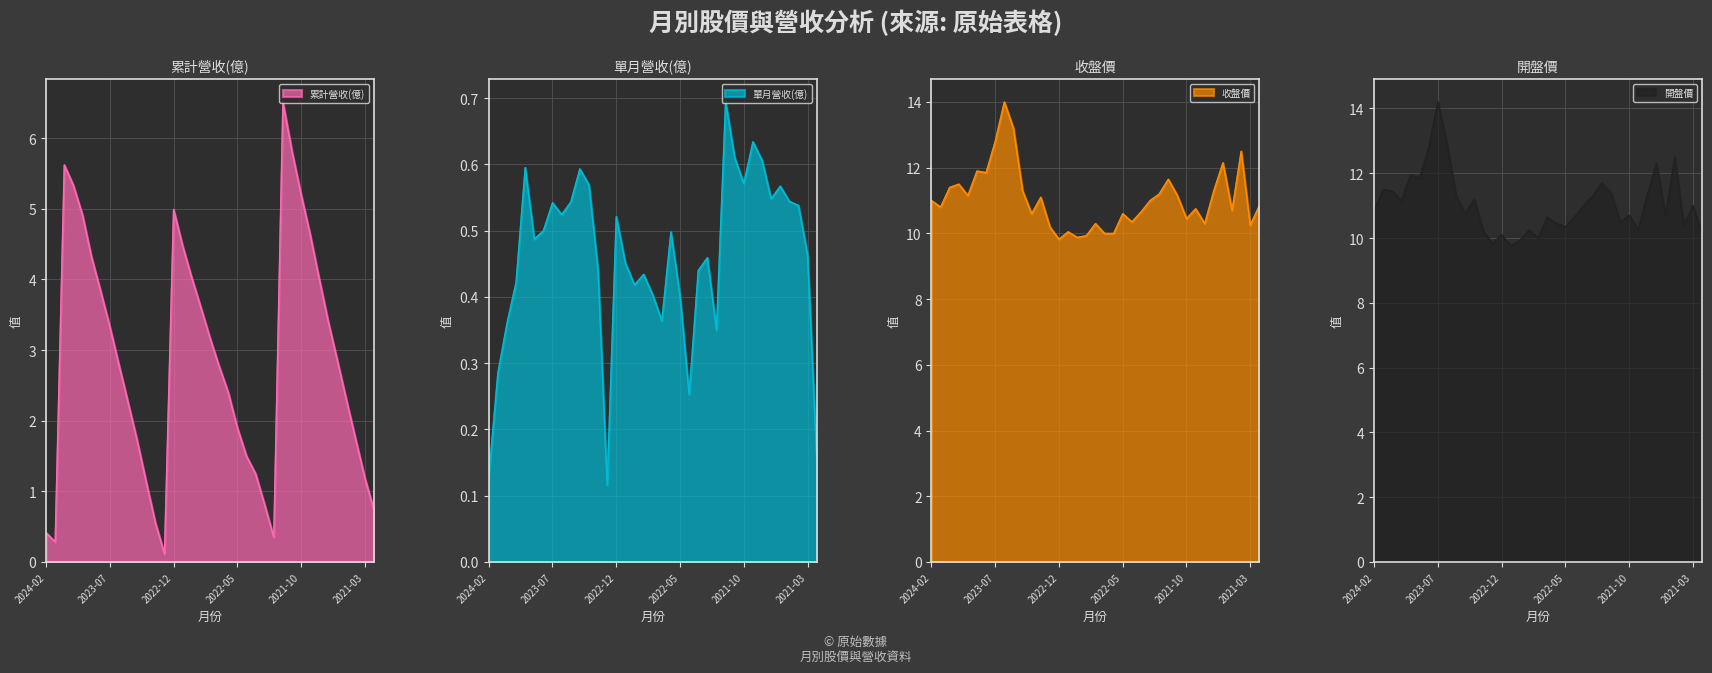

At which label does 單月營收(億) reach its peak?

2021-12